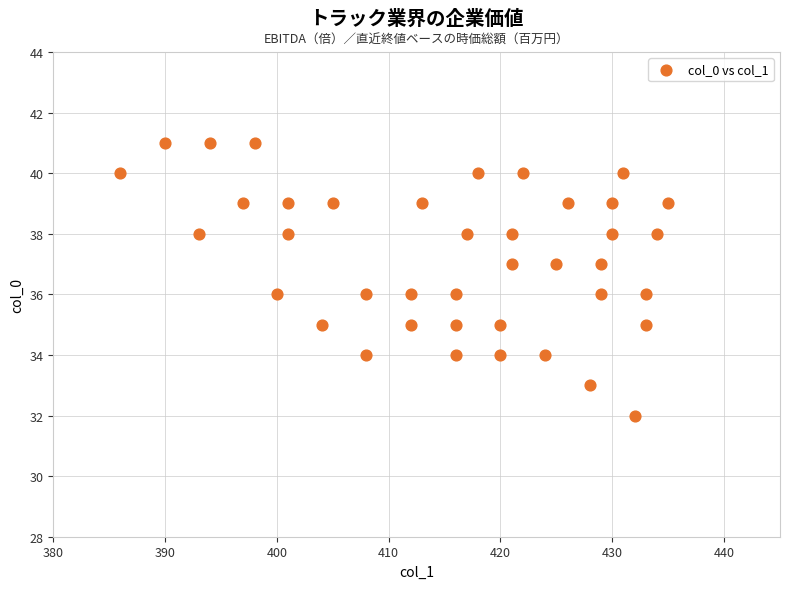

What is the range of Y values (max minus min)?

9